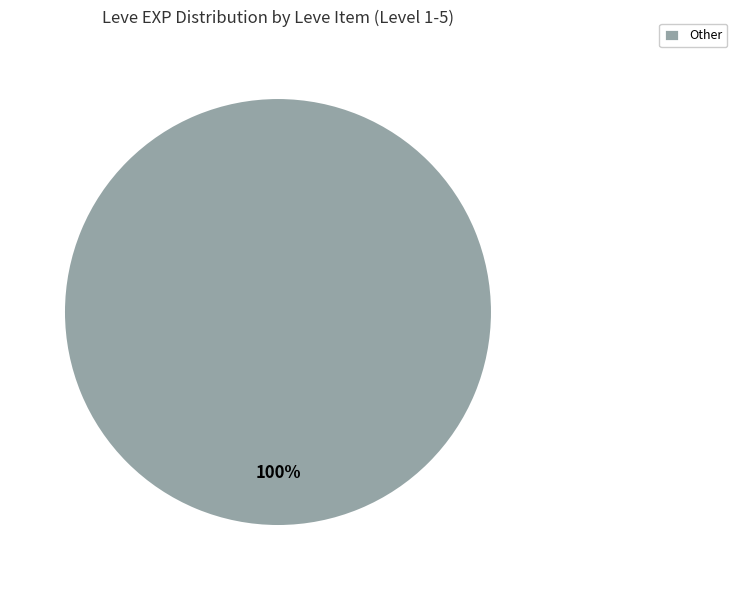

Rank the categories by value from lowest to highest.

Other